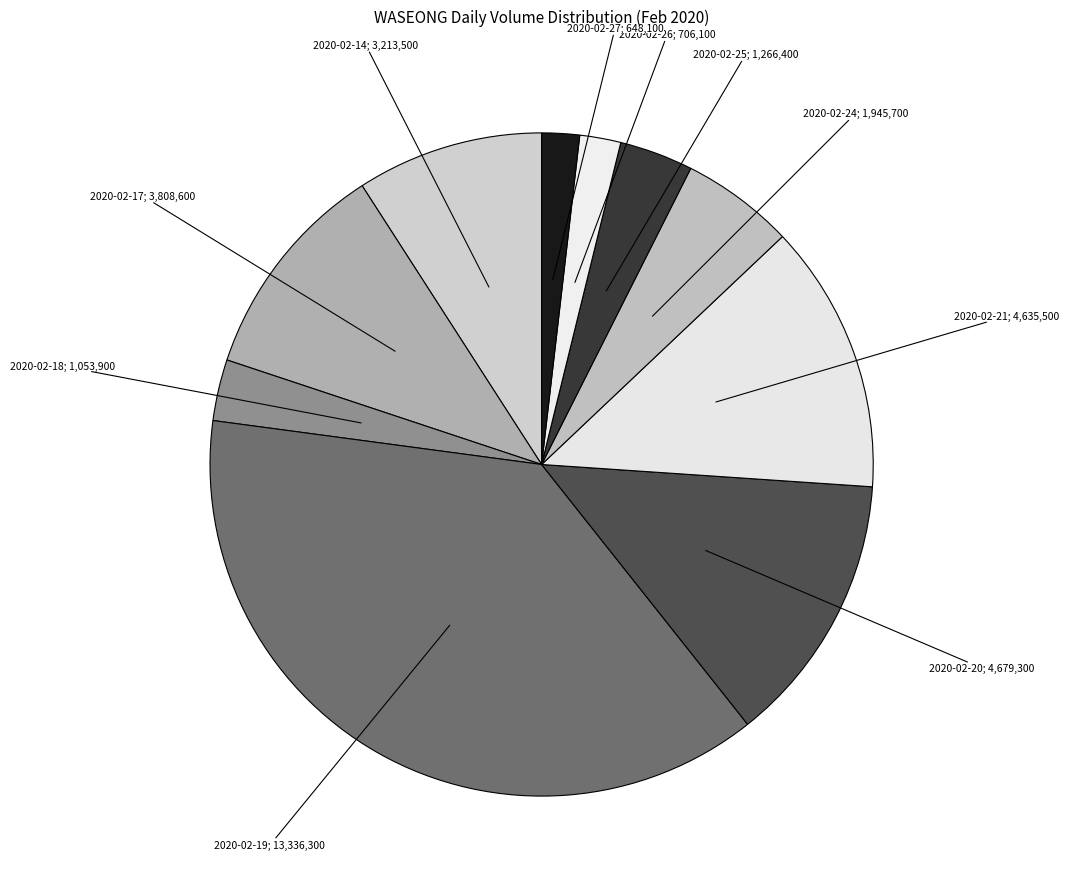

How many slices are in this pie chart?

10